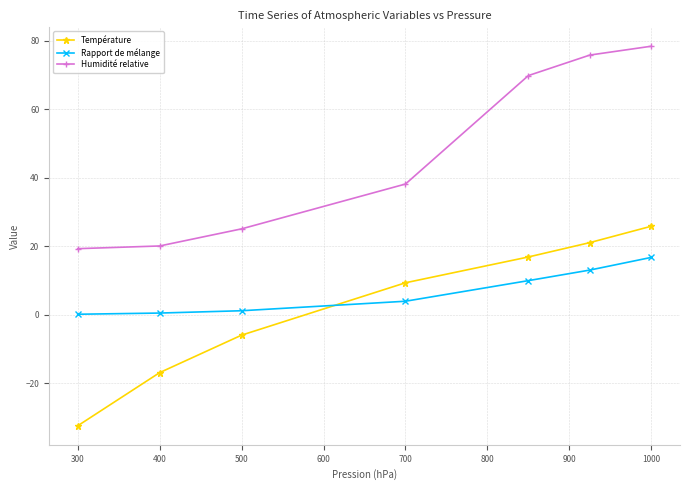

What are all the series names shown in the legend?

Température, Rapport de mélange, Humidité relative